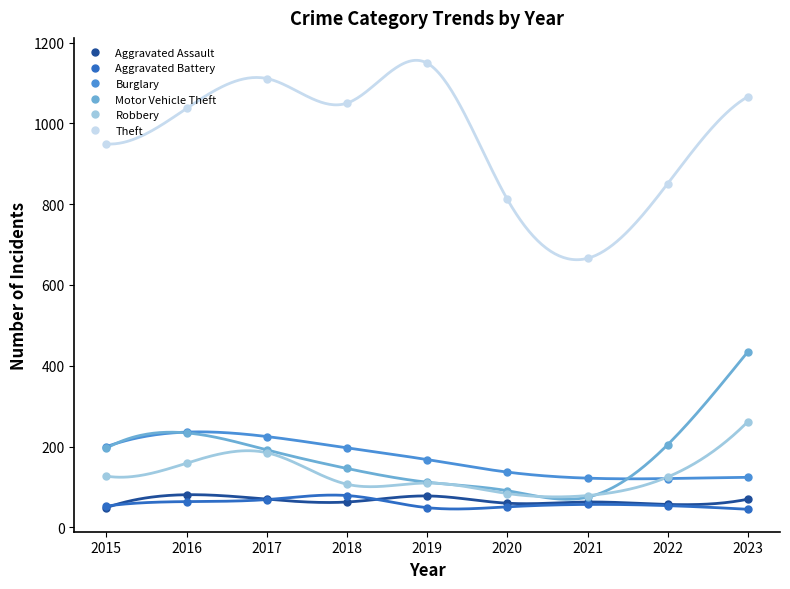

List the series in order of their peak value, highest first.

Theft, Motor Vehicle Theft, Robbery, Burglary, Aggravated Assault, Aggravated Battery